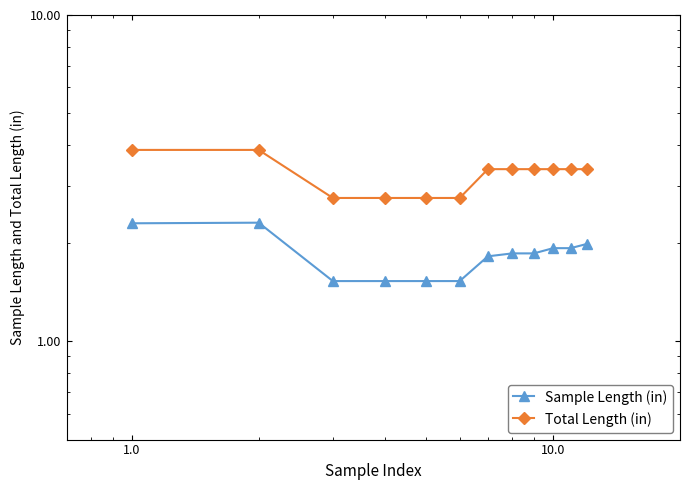

List the series in order of their peak value, highest first.

Total Length (in), Sample Length (in)